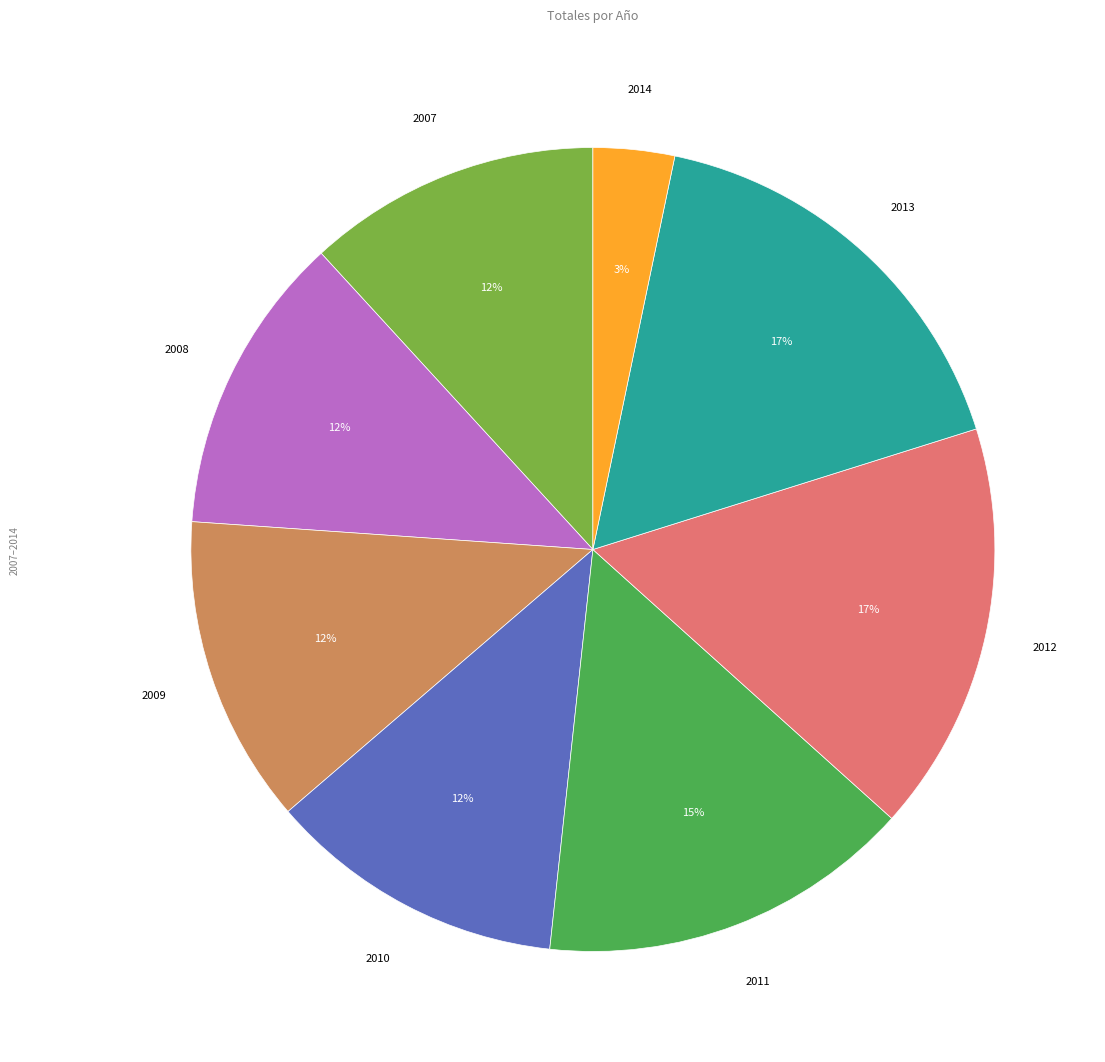

The 2007 slice represents 6% of the pie. True or false?

False